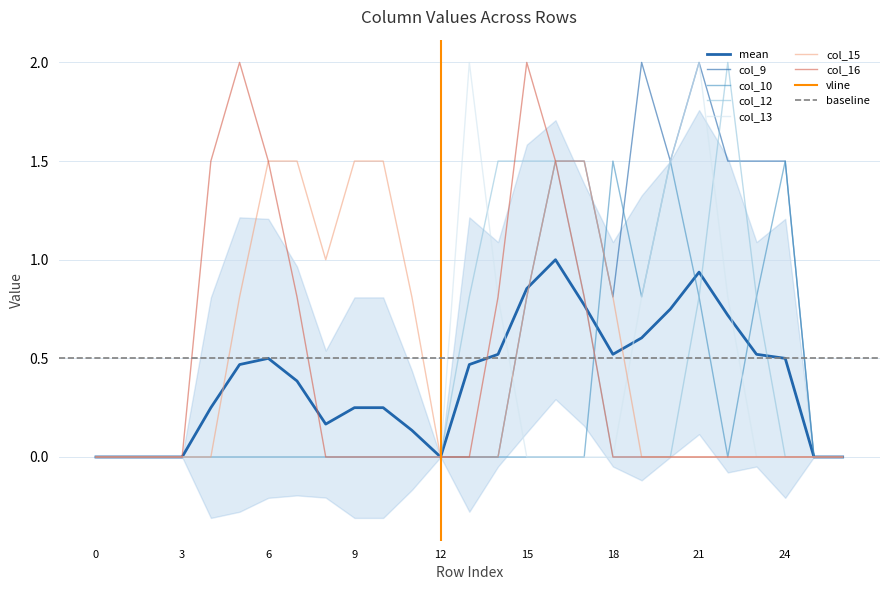

How many data points in col_10 are above 0?

6